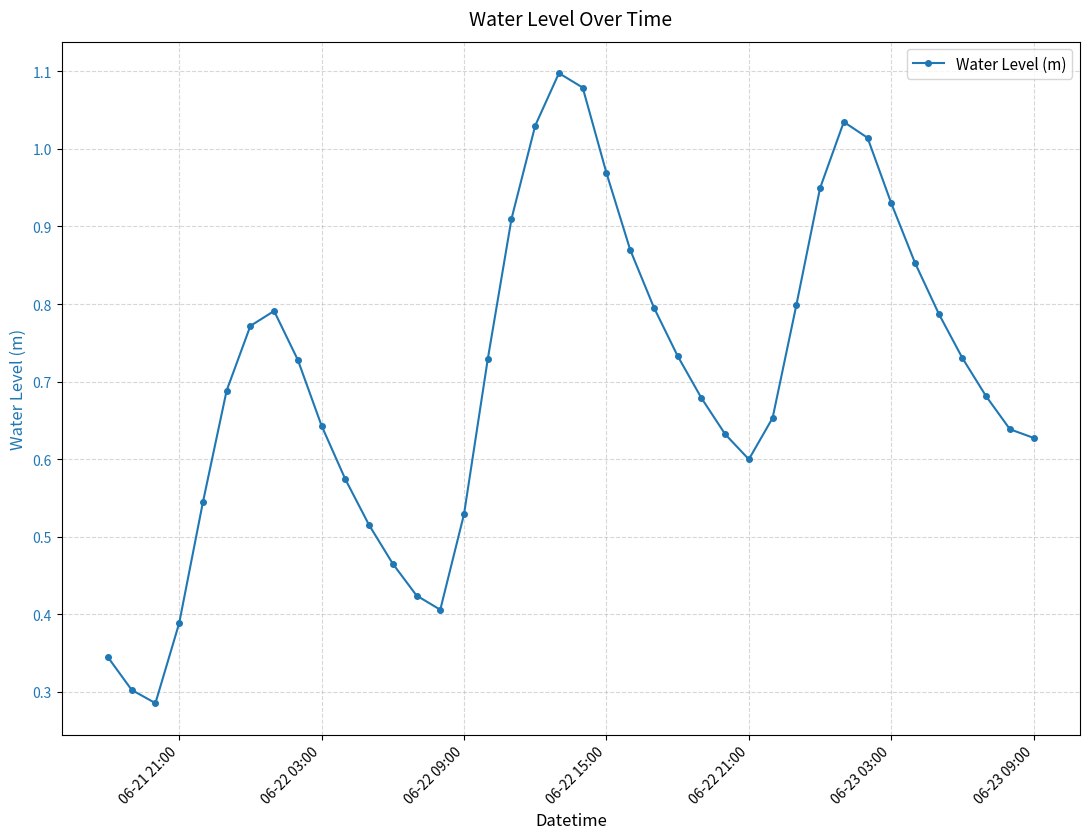

What is the sum of all values?

28.2